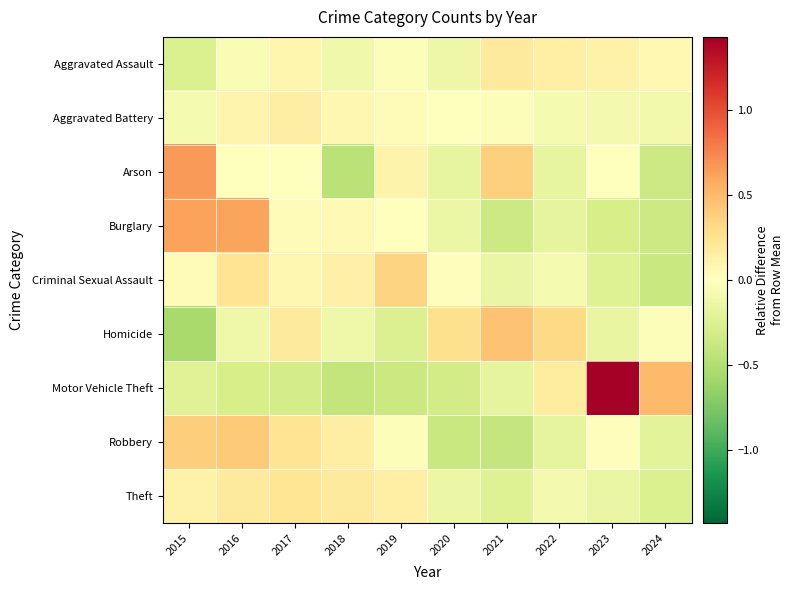

Reading left to right, list all the values displayed in this chart.

Aggravated Assault: 2015=-0.3	2016=-0.0	2017=0.1	2018=-0.1	2019=-0.0	2020=-0.1	2021=0.2	2022=0.1	2023=0.1	2024=0.1
Aggravated Battery: 2015=-0.1	2016=0.1	2017=0.1	2018=0.1	2019=0.0	2020=0.0	2021=-0.0	2022=-0.1	2023=-0.1	2024=-0.1
Arson: 2015=0.7	2016=0.0	2017=0.0	2018=-0.4	2019=0.1	2020=-0.2	2021=0.4	2022=-0.2	2023=0.0	2024=-0.4
Burglary: 2015=0.6	2016=0.6	2017=0.0	2018=0.1	2019=0.0	2020=-0.1	2021=-0.4	2022=-0.2	2023=-0.3	2024=-0.4
Criminal Sexual Assault: 2015=0.0	2016=0.2	2017=0.1	2018=0.1	2019=0.4	2020=0.0	2021=-0.2	2022=-0.1	2023=-0.2	2024=-0.4
Homicide: 2015=-0.6	2016=-0.1	2017=0.2	2018=-0.1	2019=-0.3	2020=0.3	2021=0.5	2022=0.3	2023=-0.2	2024=-0.0
Motor Vehicle Theft: 2015=-0.2	2016=-0.3	2017=-0.3	2018=-0.4	2019=-0.4	2020=-0.3	2021=-0.2	2022=0.2	2023=1.4	2024=0.5
Robbery: 2015=0.4	2016=0.4	2017=0.2	2018=0.2	2019=-0.0	2020=-0.4	2021=-0.4	2022=-0.2	2023=0.0	2024=-0.2
Theft: 2015=0.1	2016=0.2	2017=0.2	2018=0.2	2019=0.1	2020=-0.1	2021=-0.2	2022=-0.1	2023=-0.1	2024=-0.3